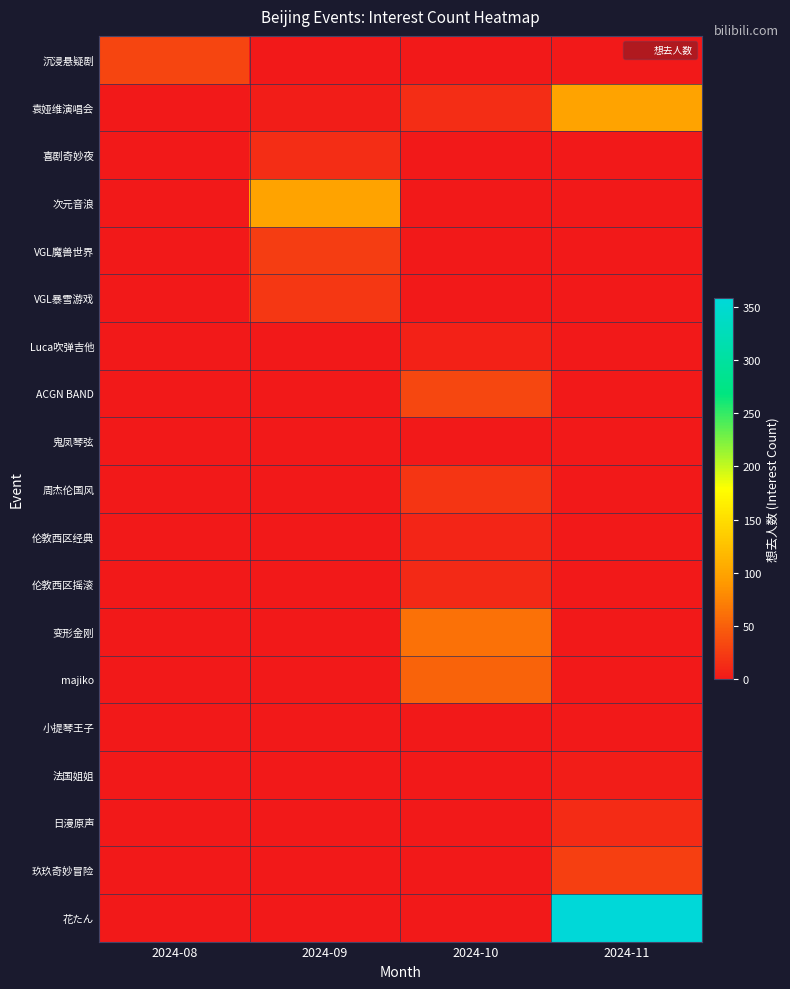

What is the difference between the highest and lowest values at 2024-11?

358